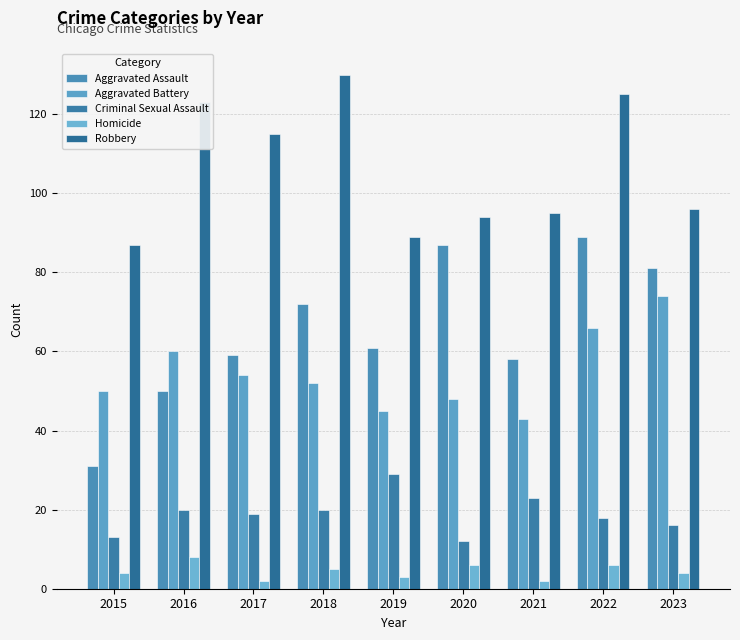

Reading left to right, transcribe all the data shown in this chart.

Aggravated Assault: 2015=31	2016=50	2017=59	2018=72	2019=61	2020=87	2021=58	2022=89	2023=81
Aggravated Battery: 2015=50	2016=60	2017=54	2018=52	2019=45	2020=48	2021=43	2022=66	2023=74
Criminal Sexual Assault: 2015=13	2016=20	2017=19	2018=20	2019=29	2020=12	2021=23	2022=18	2023=16
Homicide: 2015=4	2016=8	2017=2	2018=5	2019=3	2020=6	2021=2	2022=6	2023=4
Robbery: 2015=87	2016=123	2017=115	2018=130	2019=89	2020=94	2021=95	2022=125	2023=96